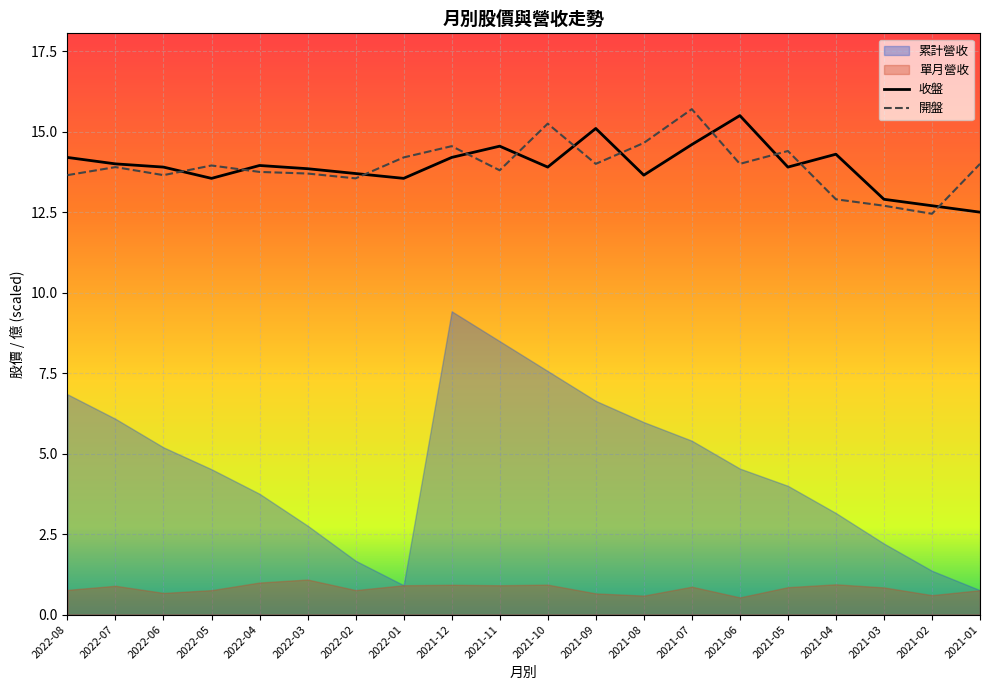

In 開盤, how many points are higher than both neighbors (excluding endpoints)?

6